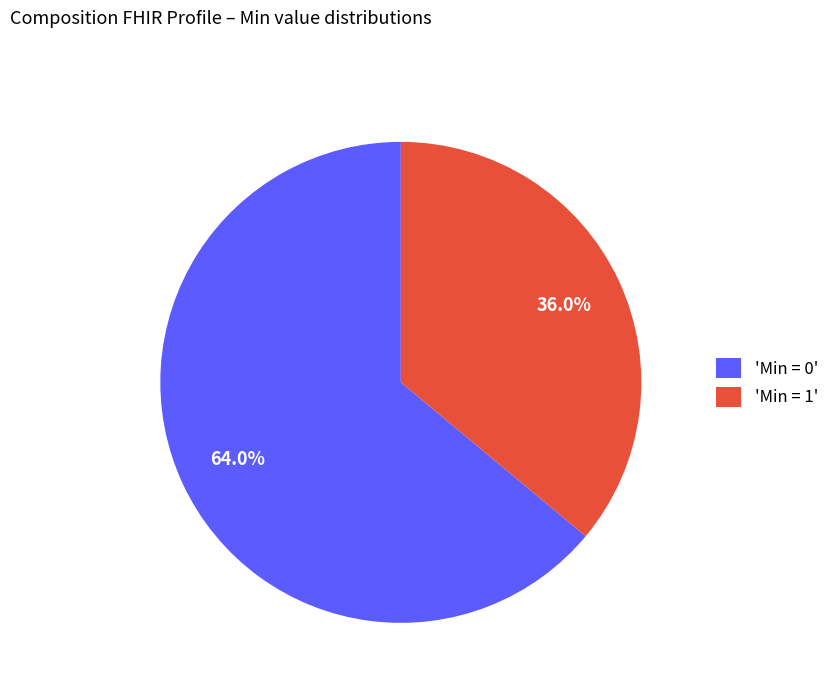

Which slice represents more than half of the pie?

'Min = 0'